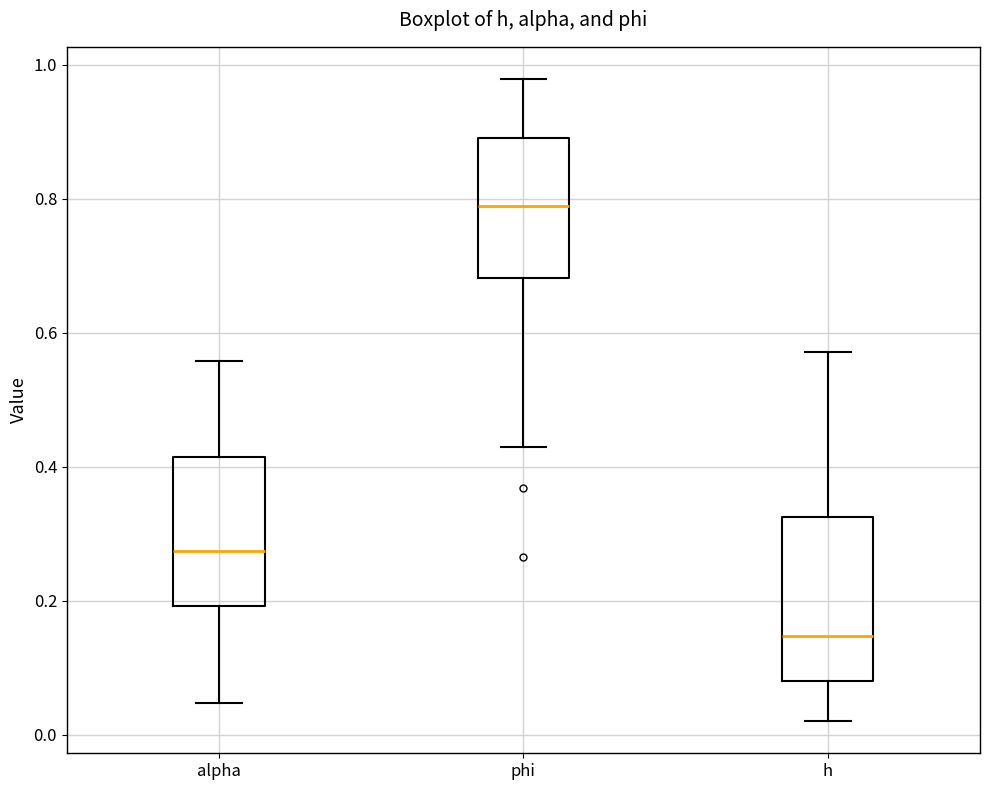

Where does the median line of the box for h sit on the y-axis? The values are not printed on the chart, so give them approximately, as read against the axis.

0.14